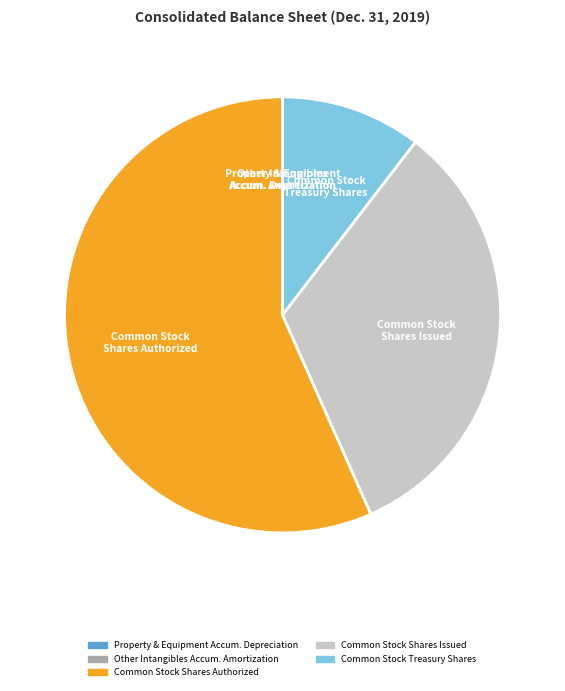

Is it true that Common Stock Shares Issued is 43% of the pie?

False